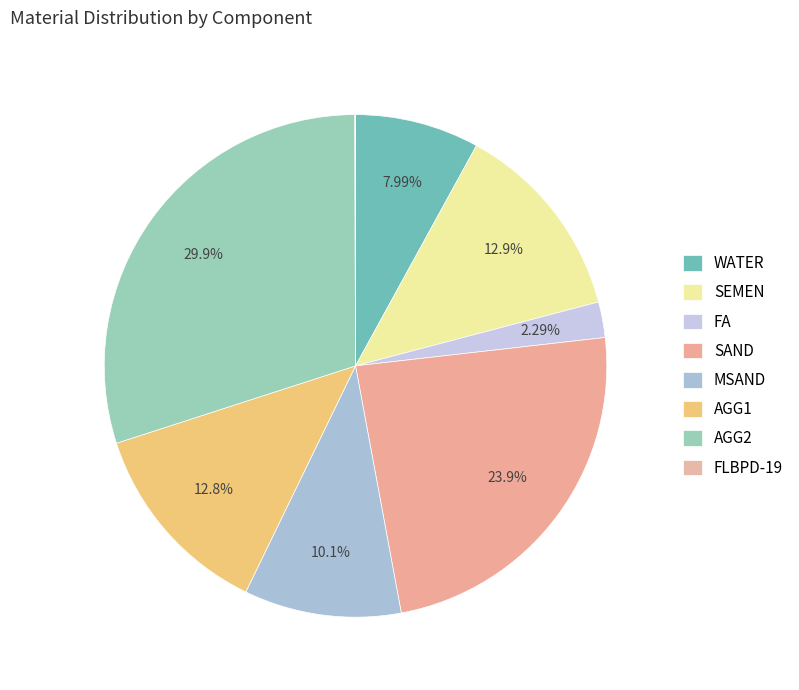

Does any single category account for the majority?

No